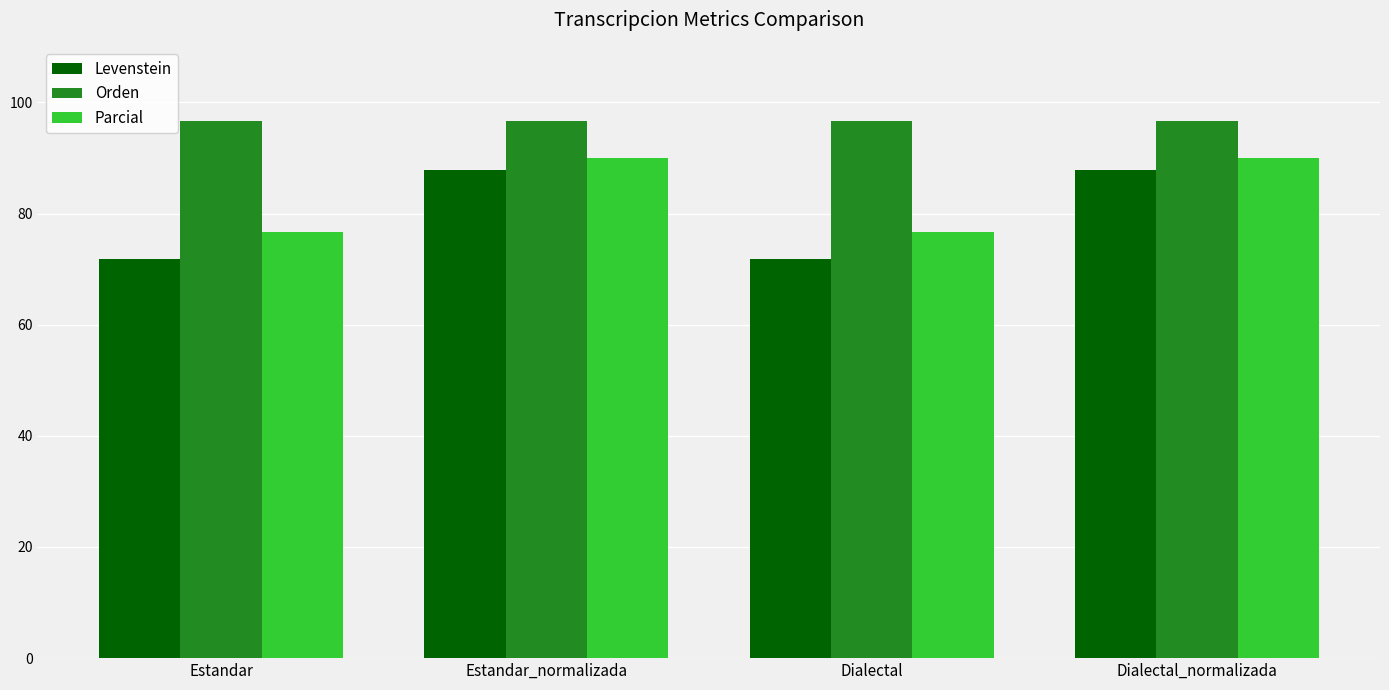

What is the total value across all series at Dialectal?

245.1